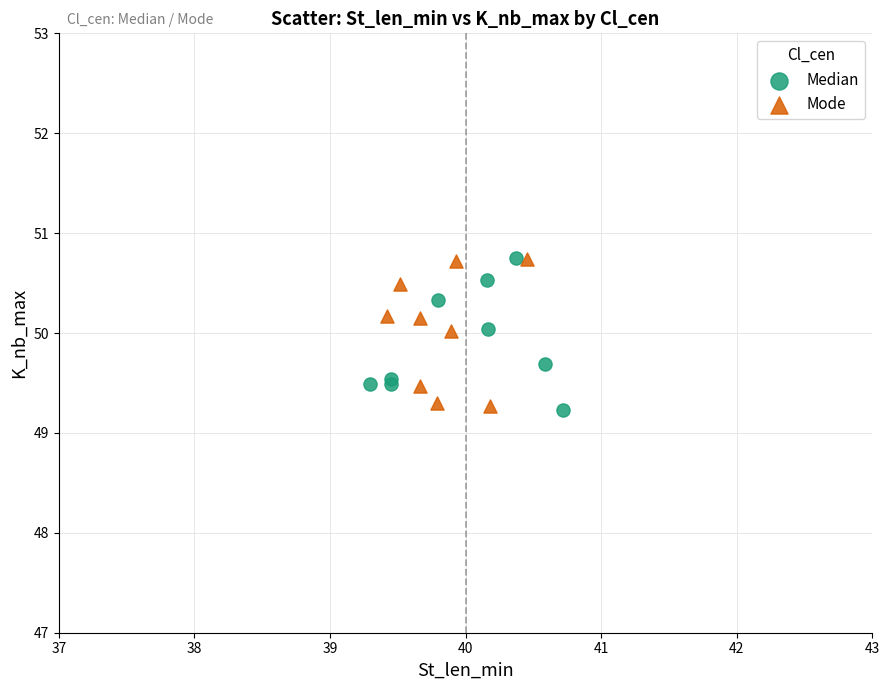

What are all the series names shown in the legend?

Median, Mode